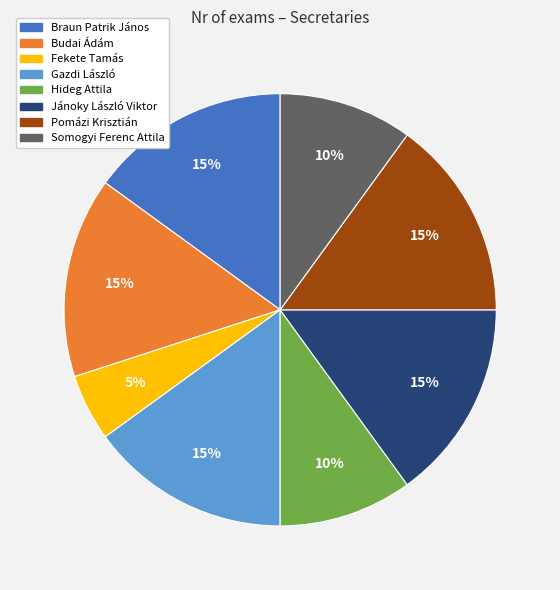

To the nearest percent, what is the average slice percentage?

12%